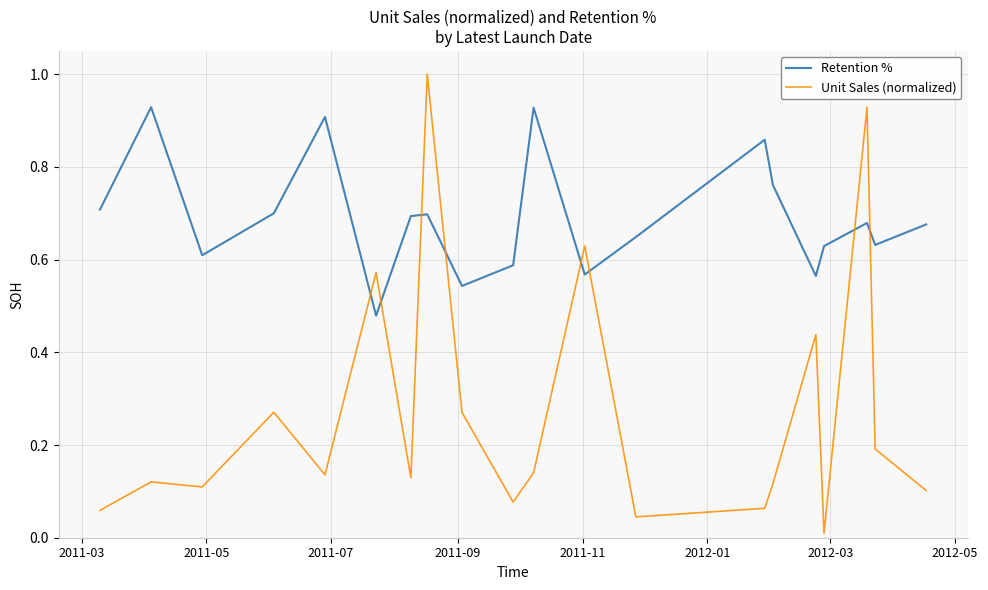

What is the sum of all Retention % values?

13.8